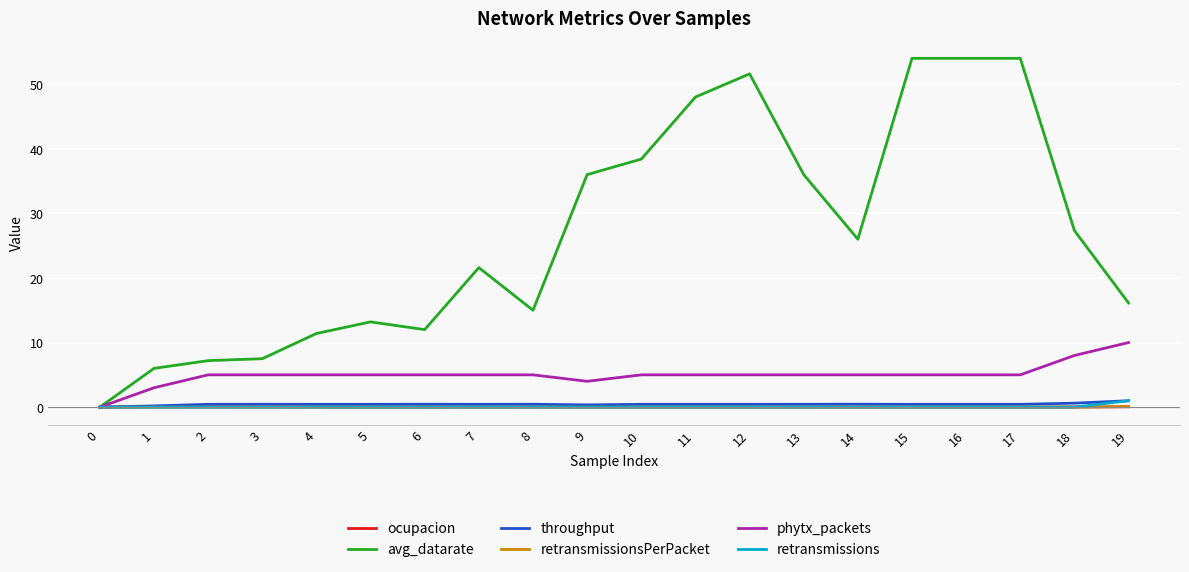

Which series changed the most between 2 and 12?

avg_datarate